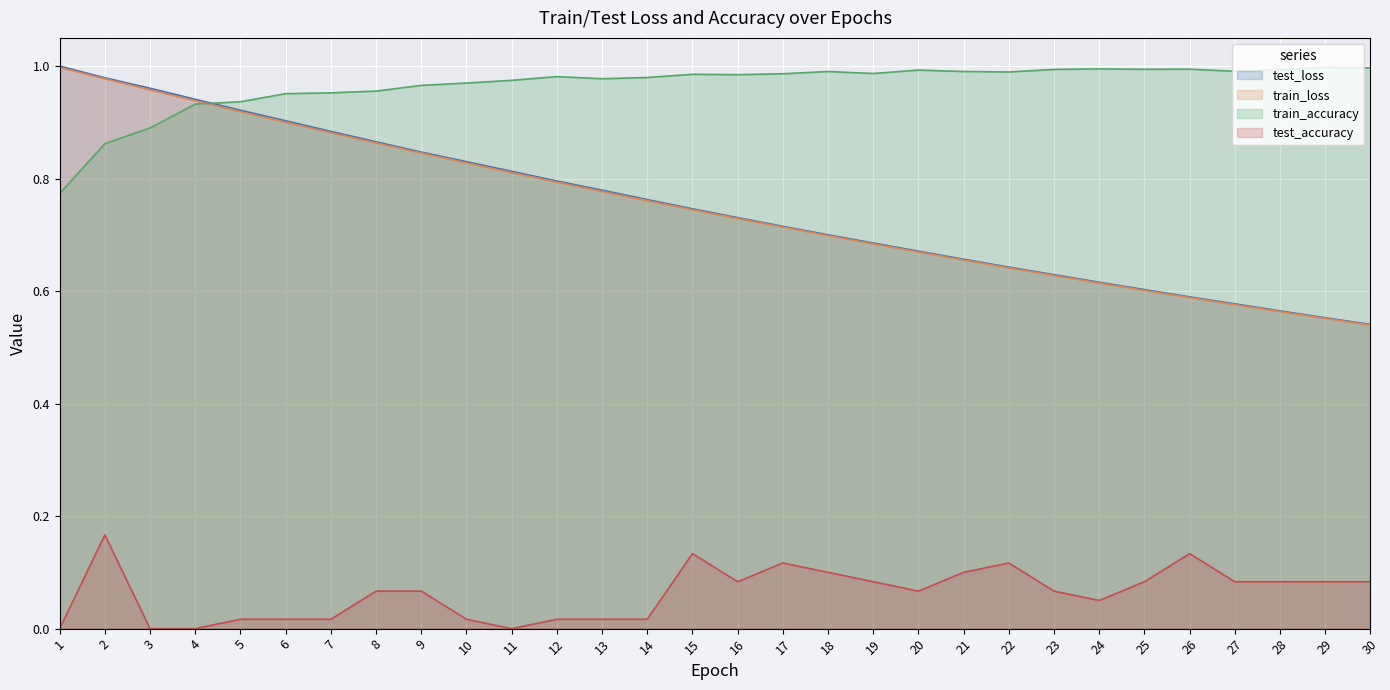

Between 10 and 30, which series saw the biggest shift?

test_loss